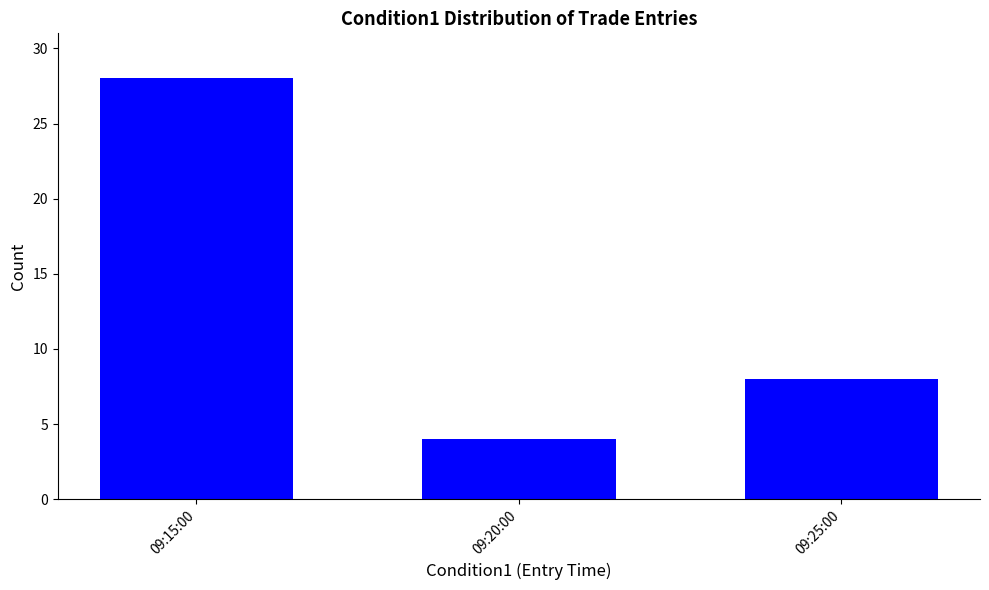

What is the difference between the values at 09:25:00 and 09:20:00?

4